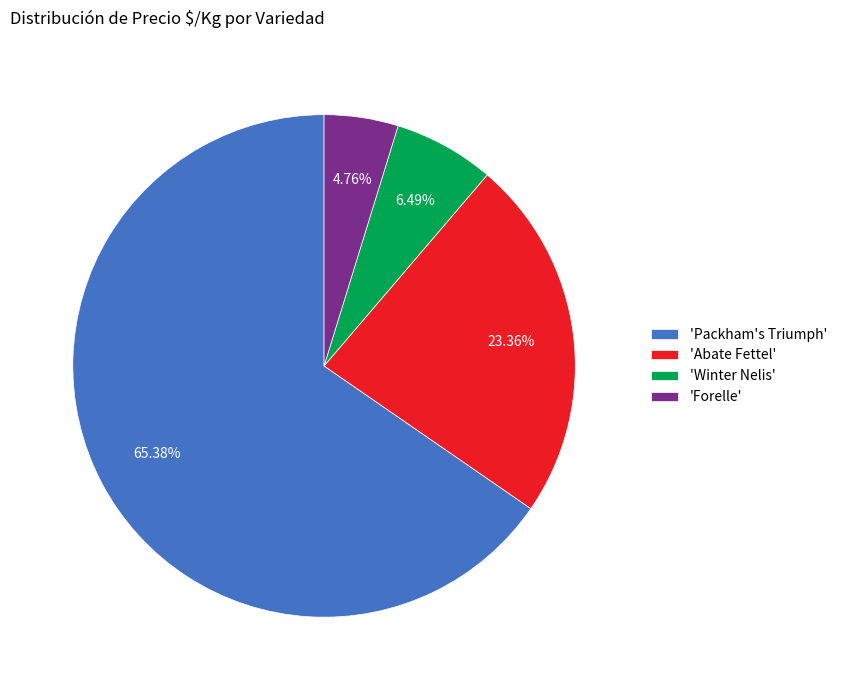

Which has a higher value, 'Winter Nelis' or 'Packham's Triumph'?

'Packham's Triumph'